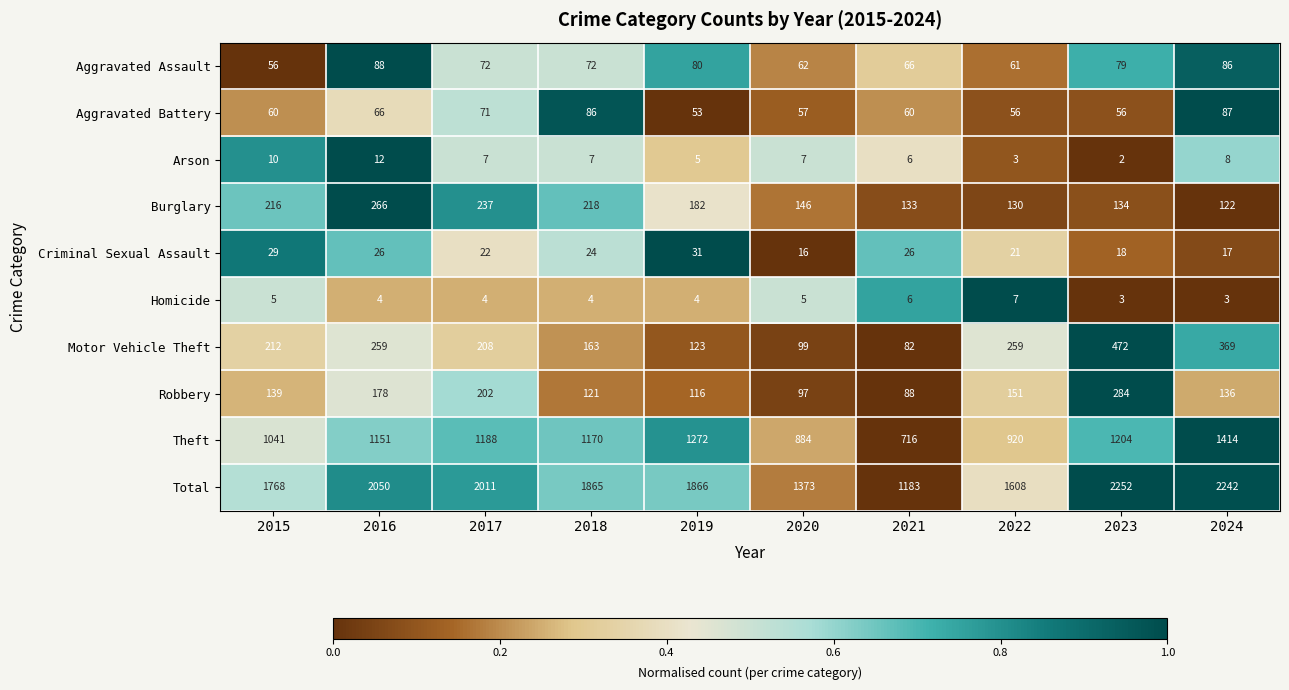

What is the difference between the maximum and minimum values in the Aggravated Battery series?

34